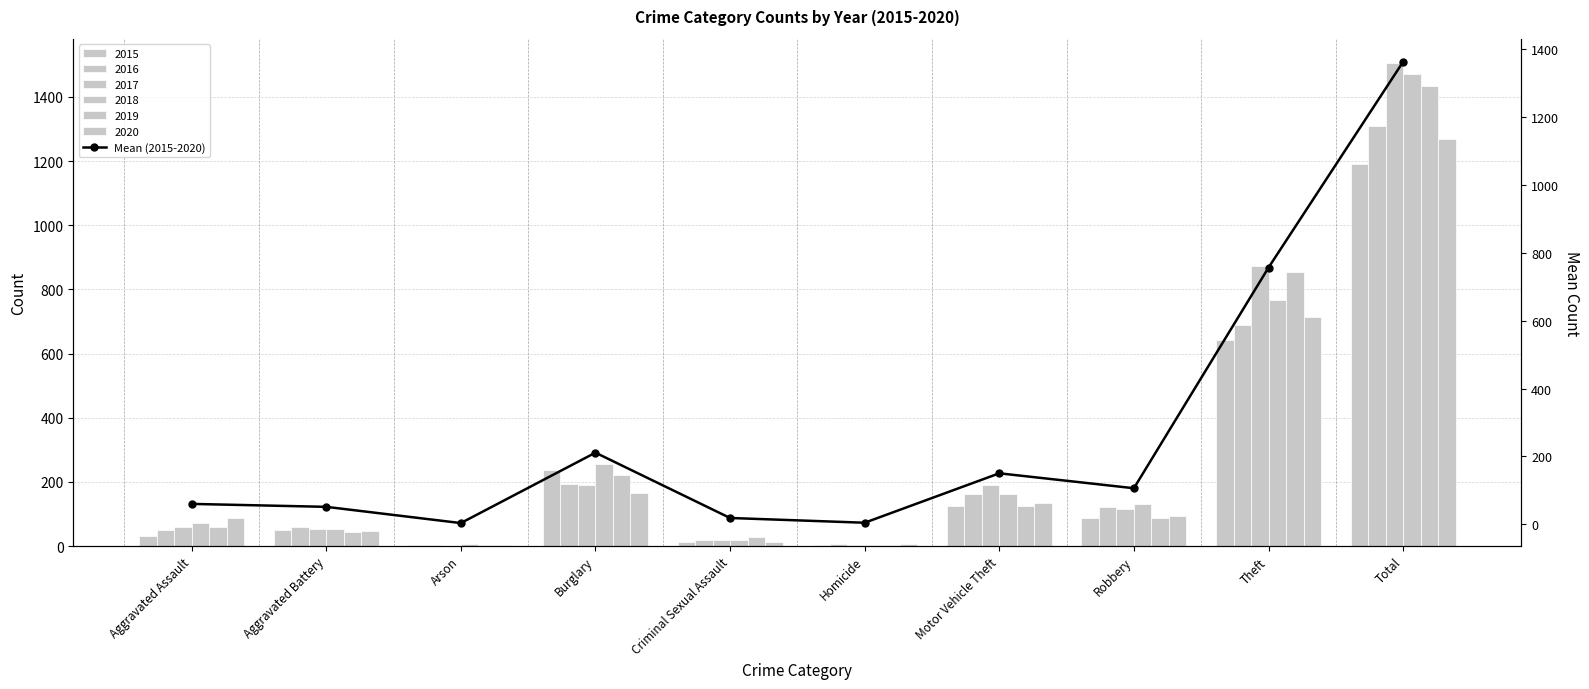

What is the ratio of the value at Theft to the value at Aggravated Assault?

12.6